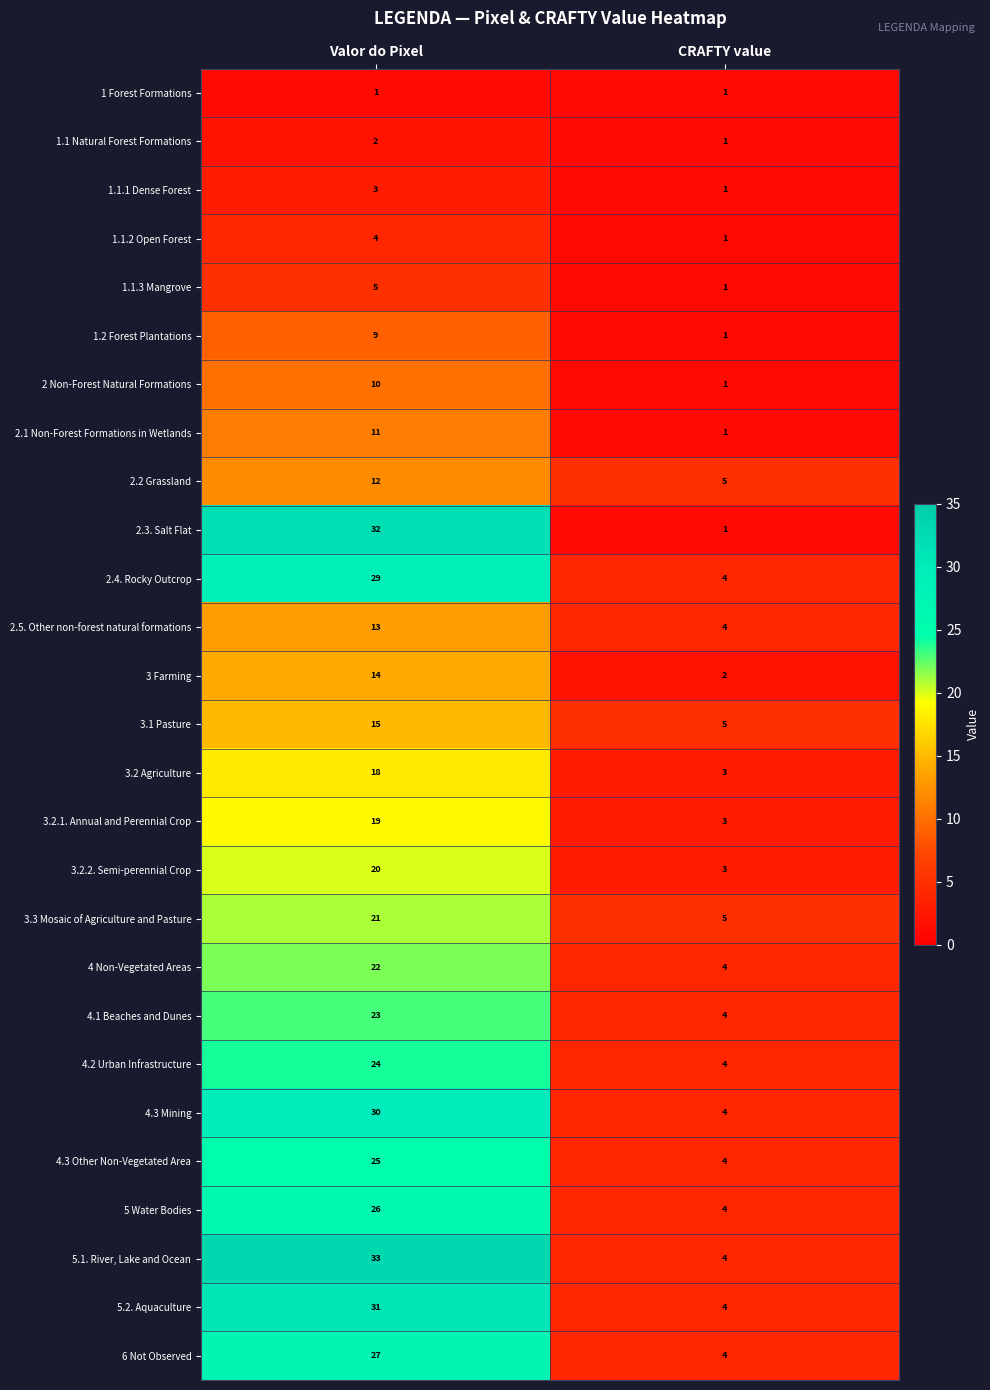

At Valor do Pixel, list the series in order from smallest to largest.

1 Forest Formations, 1.1 Natural Forest Formations, 1.1.1 Dense Forest, 1.1.2 Open Forest, 1.1.3 Mangrove, 1.2 Forest Plantations, 2 Non-Forest Natural Formations, 2.1 Non-Forest Formations in Wetlands, 2.2 Grassland, 2.5. Other non-forest natural formations, 3 Farming, 3.1 Pasture, 3.2 Agriculture, 3.2.1. Annual and Perennial Crop, 3.2.2. Semi-perennial Crop, 3.3 Mosaic of Agriculture and Pasture, 4 Non-Vegetated Areas, 4.1 Beaches and Dunes, 4.2 Urban Infrastructure, 4.3 Other Non-Vegetated Area, 5 Water Bodies, 6 Not Observed, 2.4. Rocky Outcrop, 4.3 Mining, 5.2. Aquaculture, 2.3. Salt Flat, 5.1. River, Lake and Ocean